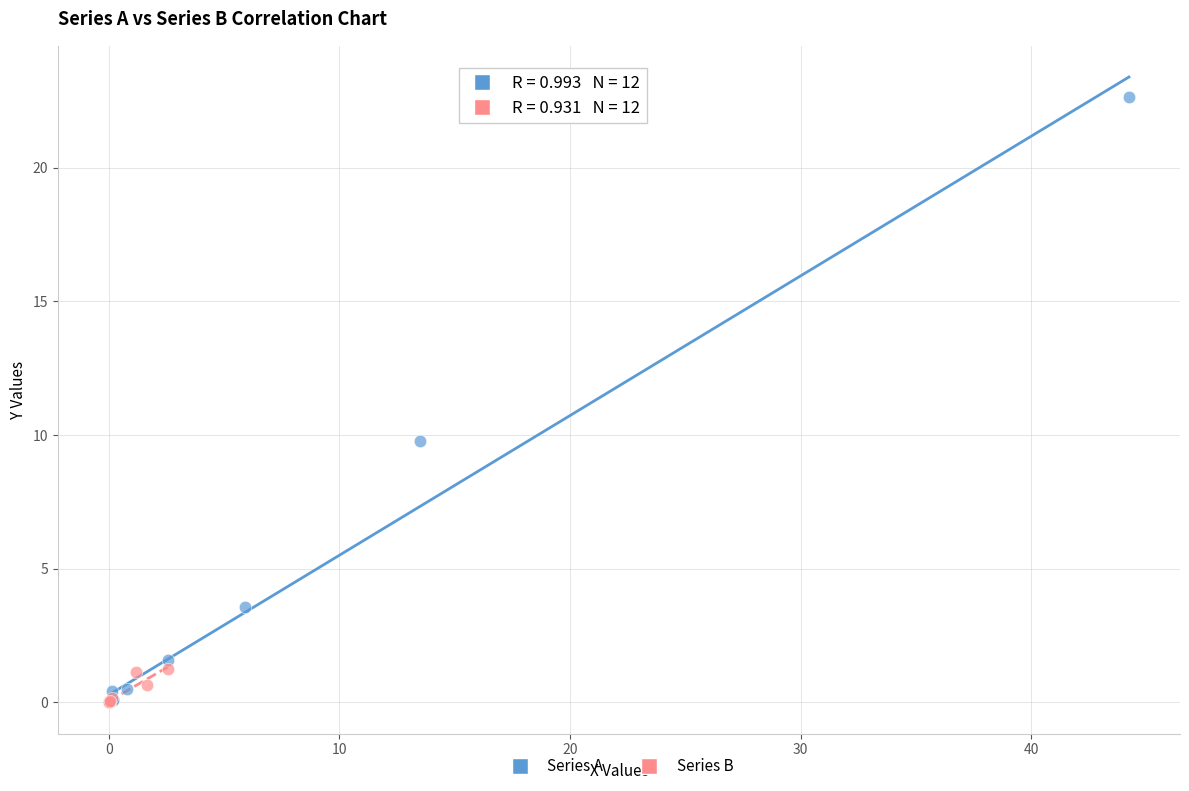

Which series contains the highest Y value?

Series A